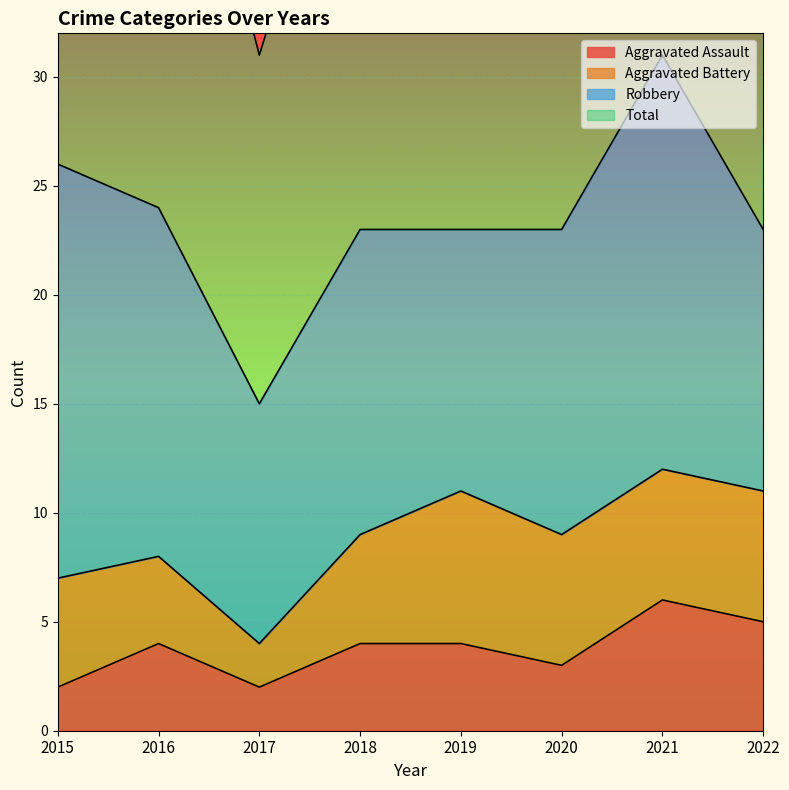

The value of Aggravated Assault at 2021 is 9. True or false?

False